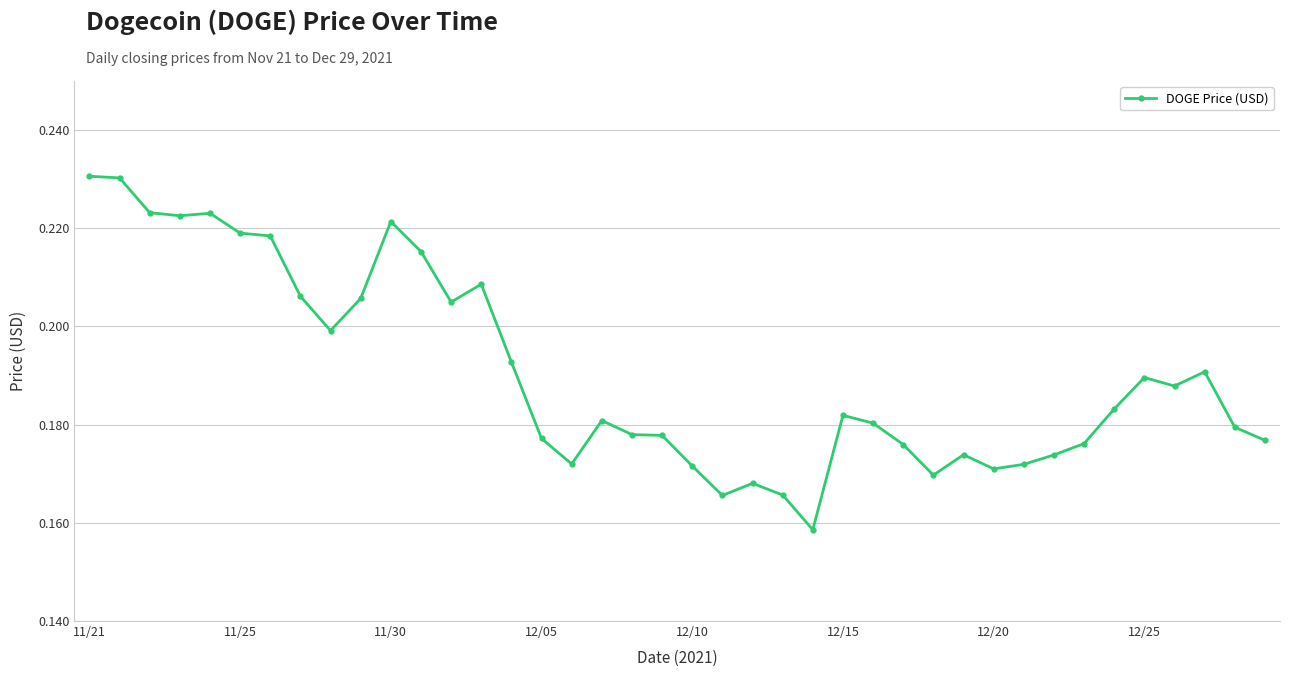

True or false: the data has more than 2 interior local peaks.

True